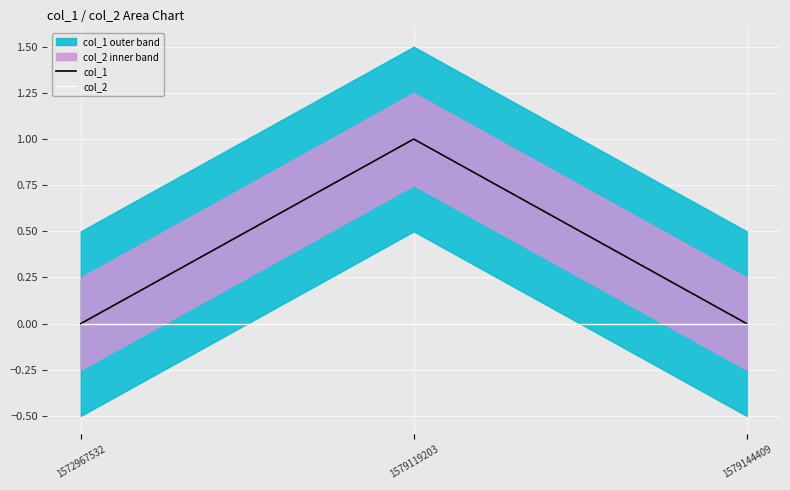

What is the greatest value displayed?

1